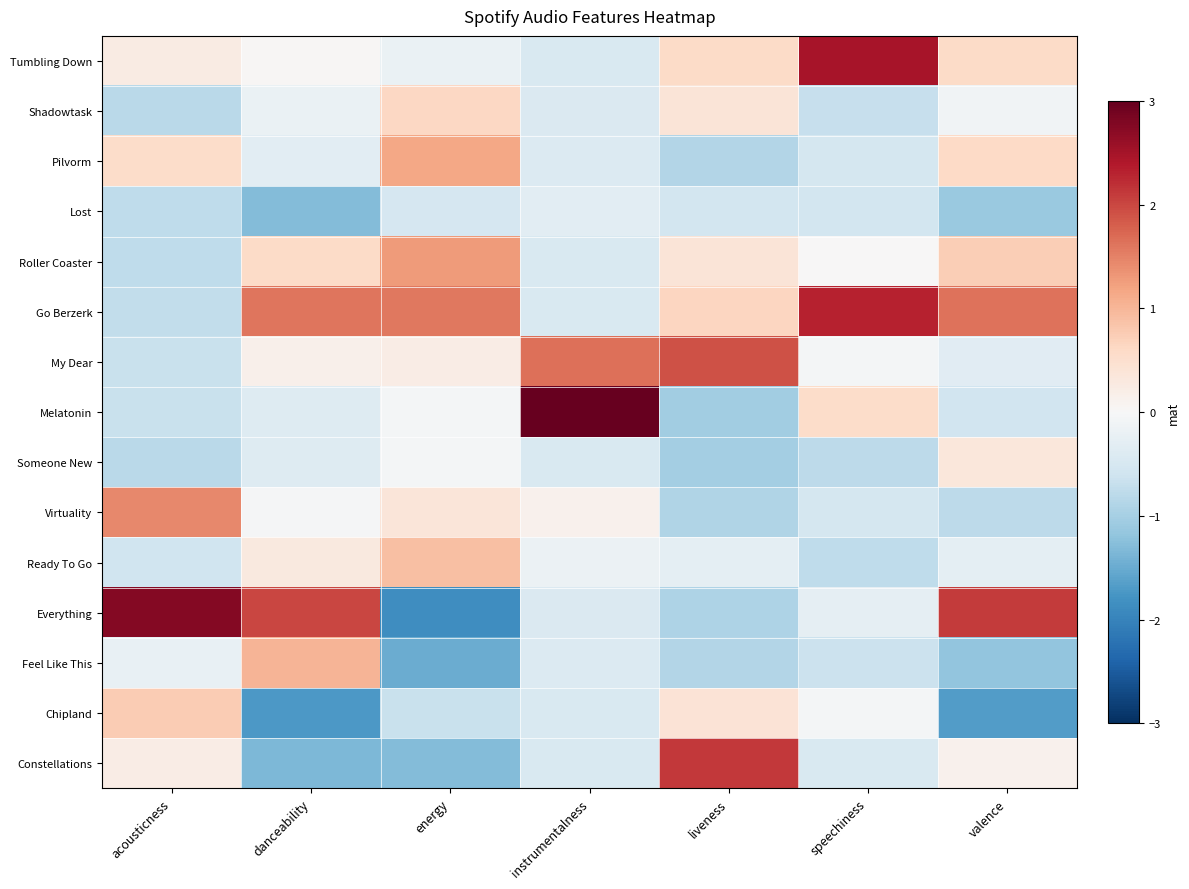

What is the spread (max minus min) of values at speechiness?

3.2